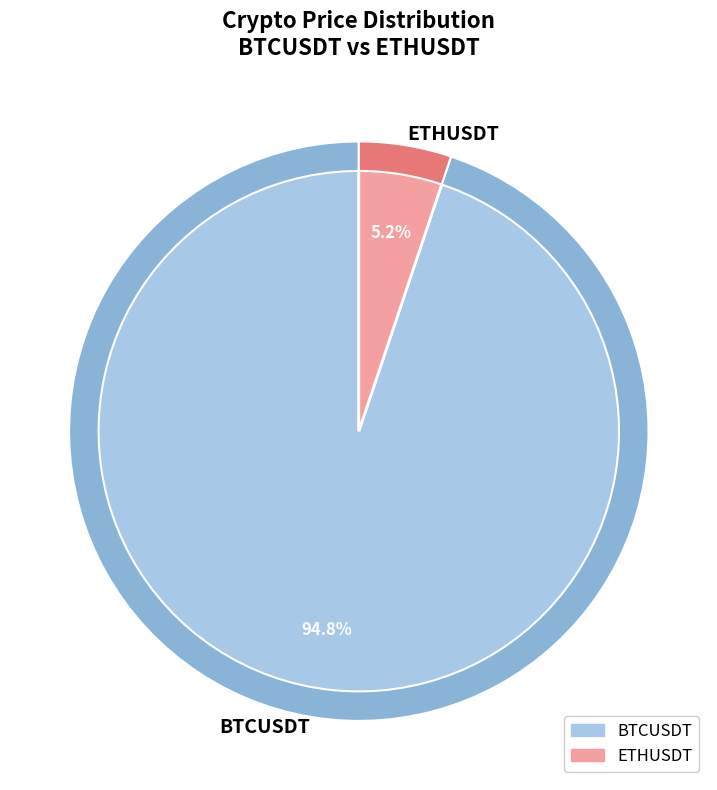

Is the sum of ETHUSDT and BTCUSDT greater than half?

Yes